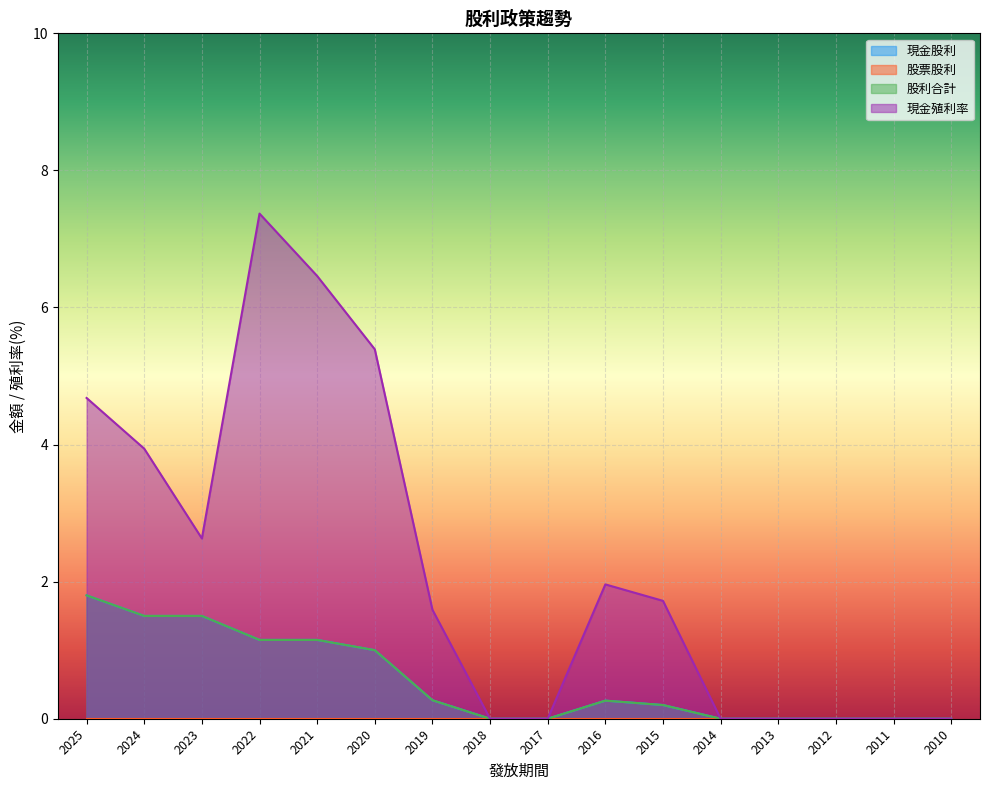

How many values in the 現金殖利率 series are below 1?

7